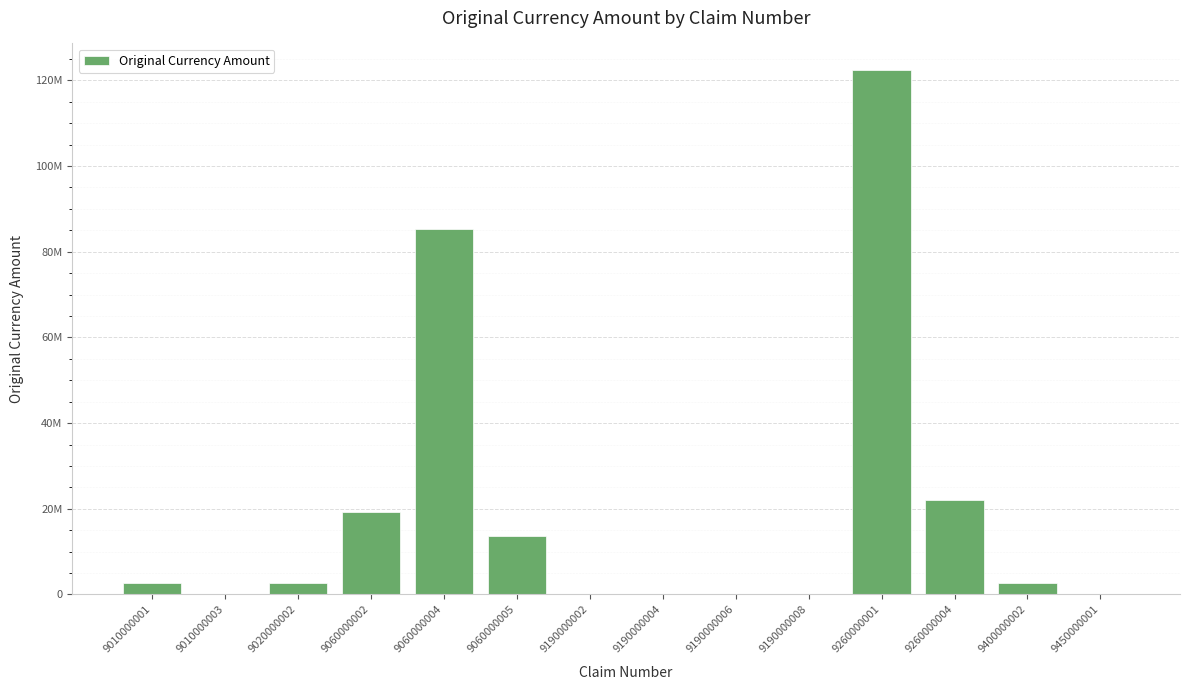

What is the smallest value displayed?

275